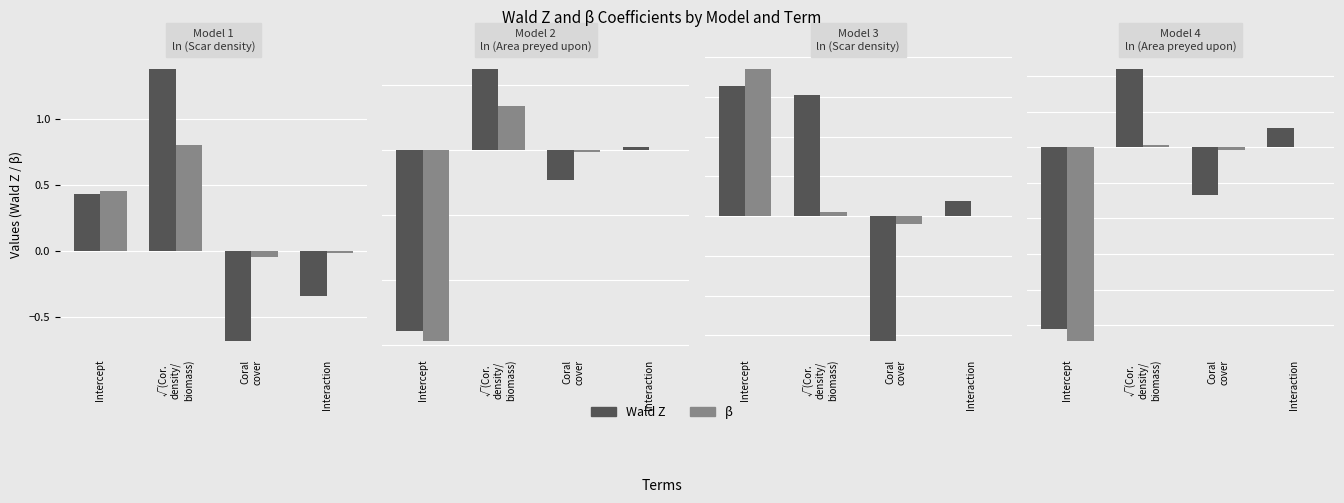

What is the difference between the highest and lowest values at Intercept?

0.4